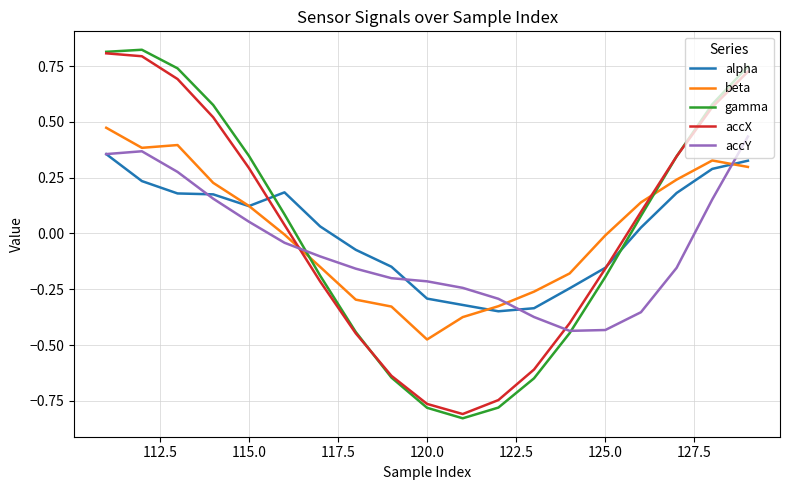

Which series has the largest range (max minus min)?

gamma